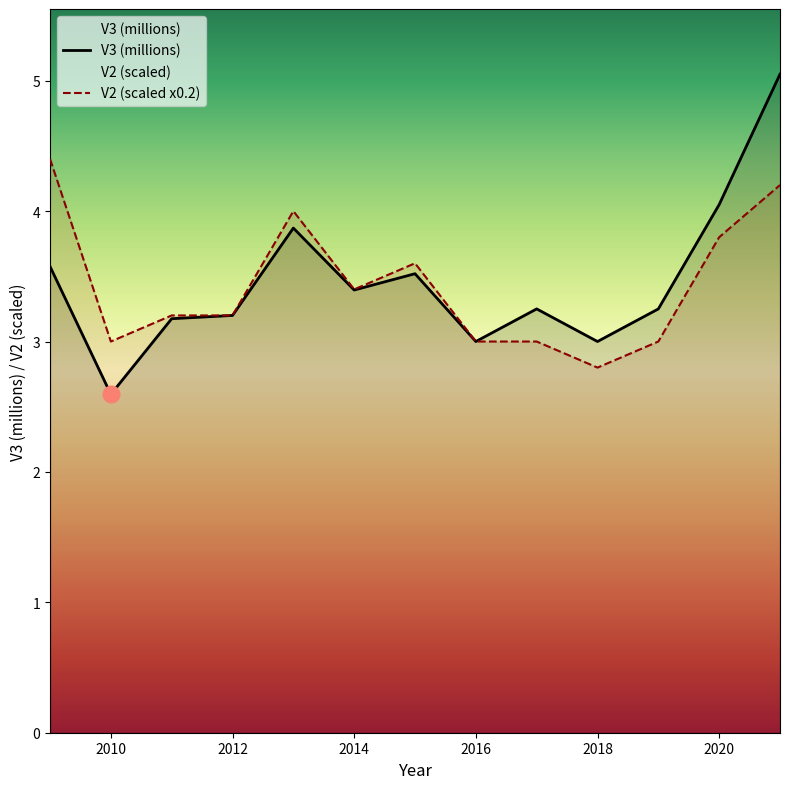

Which series has the largest total across all categories?

V3 (millions)